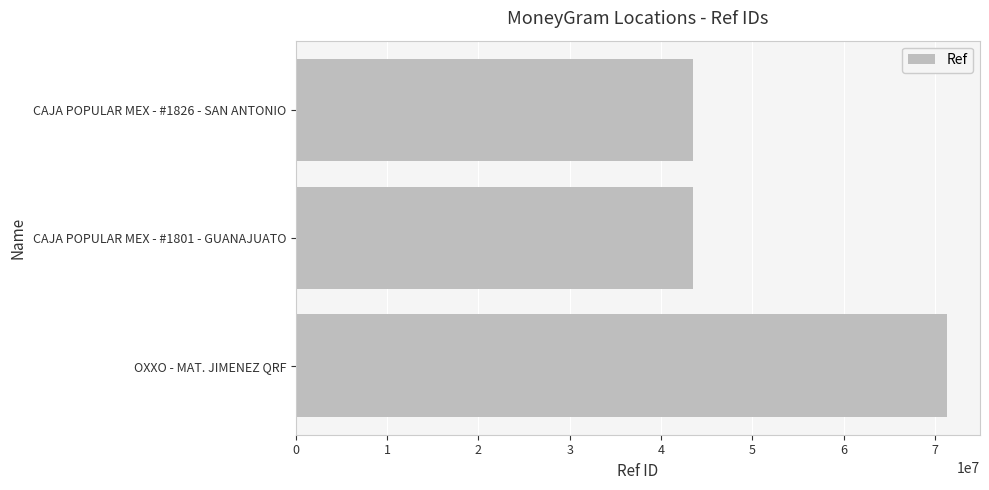

What is the average value?

52799510